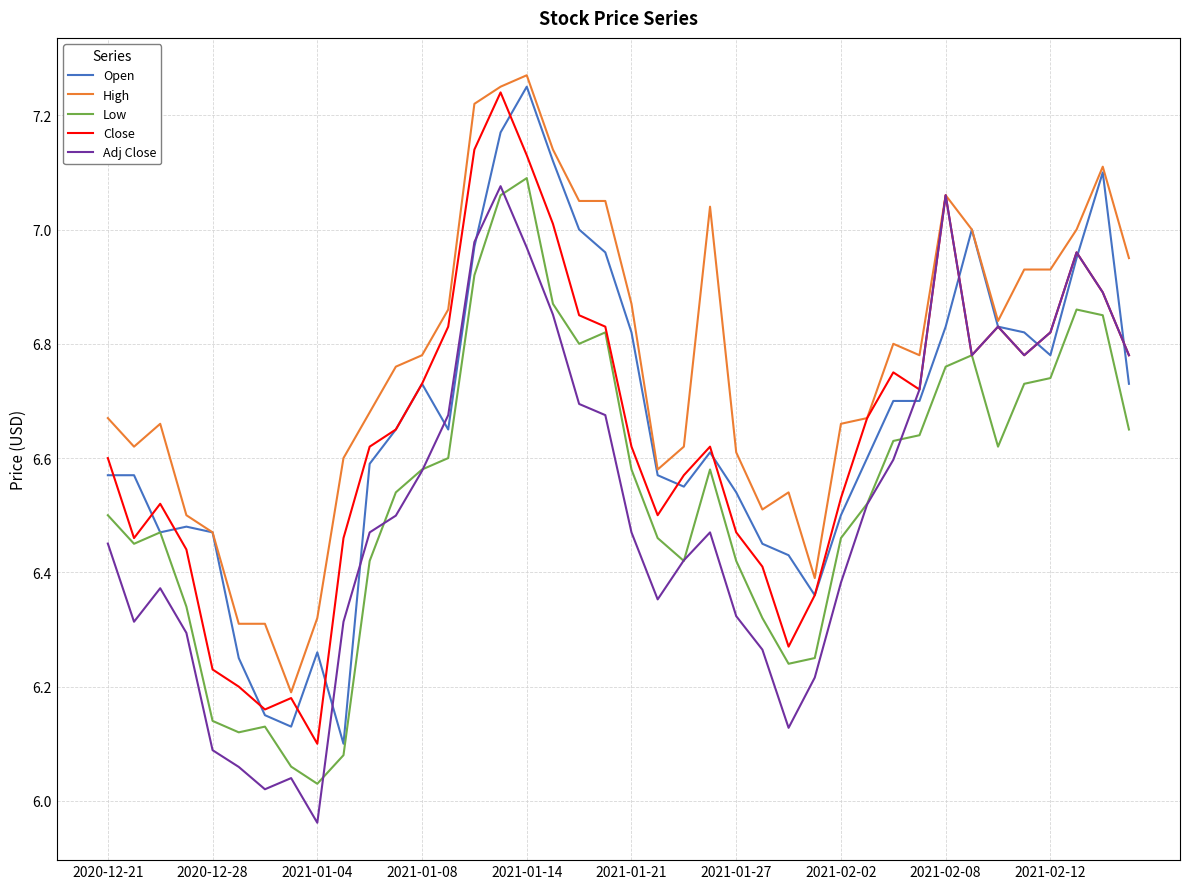

Which category has the lowest value across all series?

2021-01-04